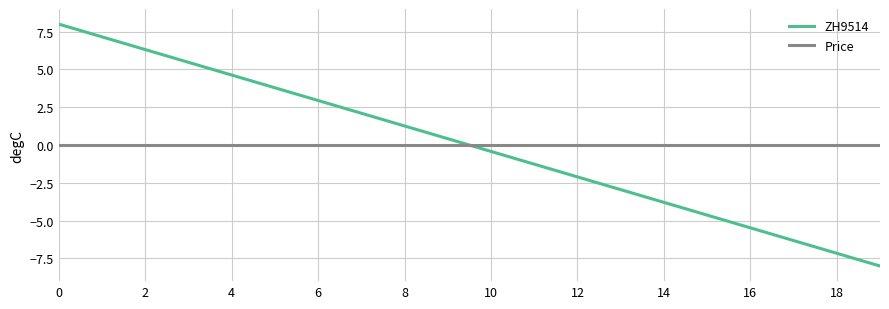

List the series in order of their peak value, highest first.

ZH9514, Price